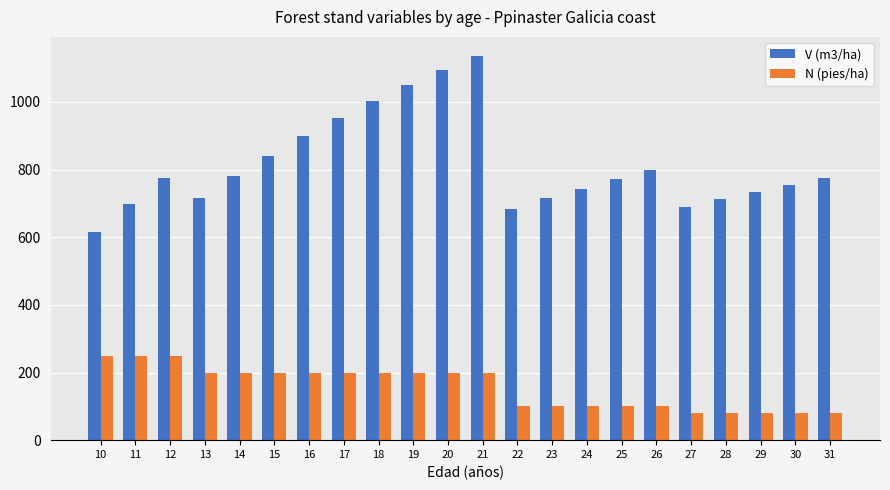

What is the maximum value for N (pies/ha)?

249.1